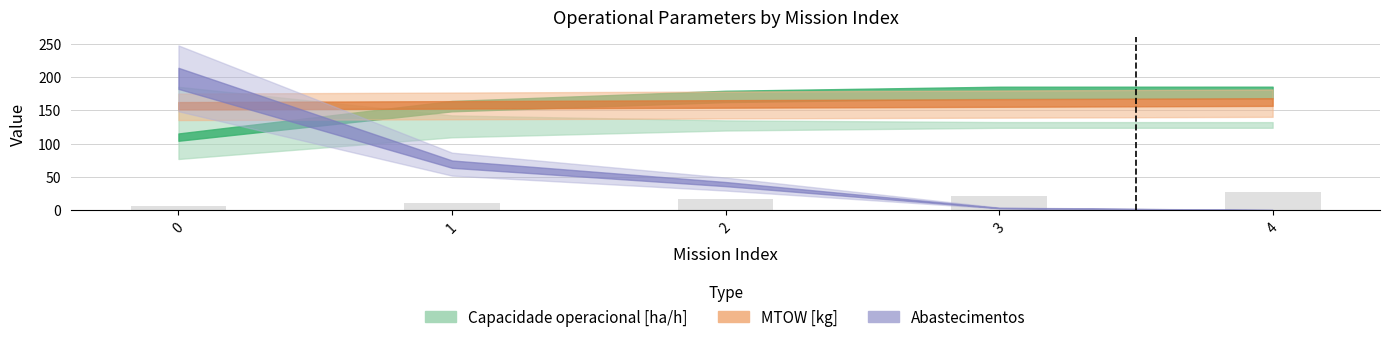

What is the change in value from 0 to 1?

+5.5